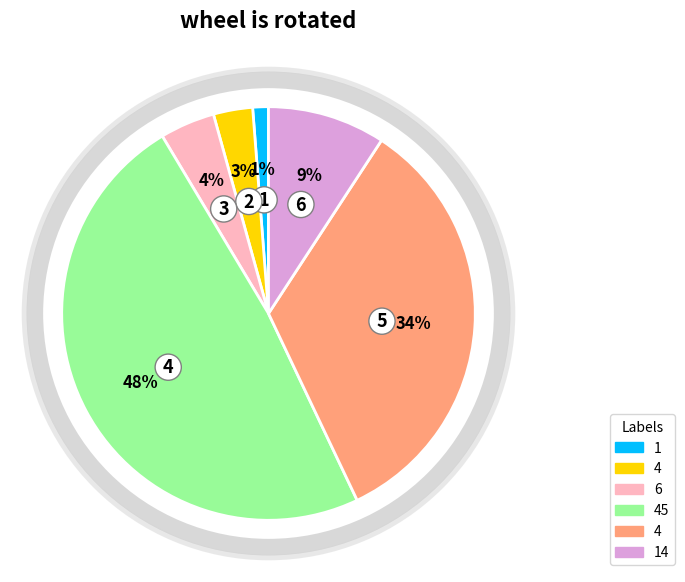

Does any single category account for the majority?

No